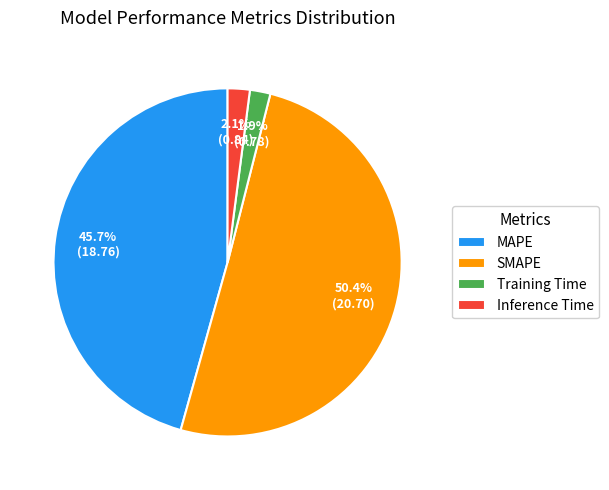

Which slice is the largest?

SMAPE